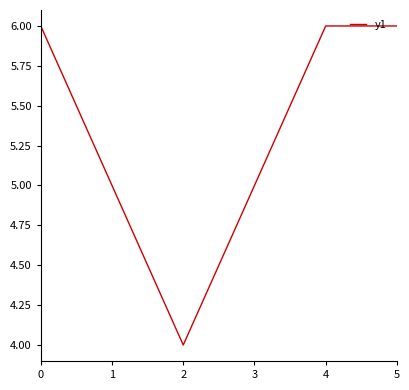

What is the ratio of the value at 2 to the value at 3?

0.8